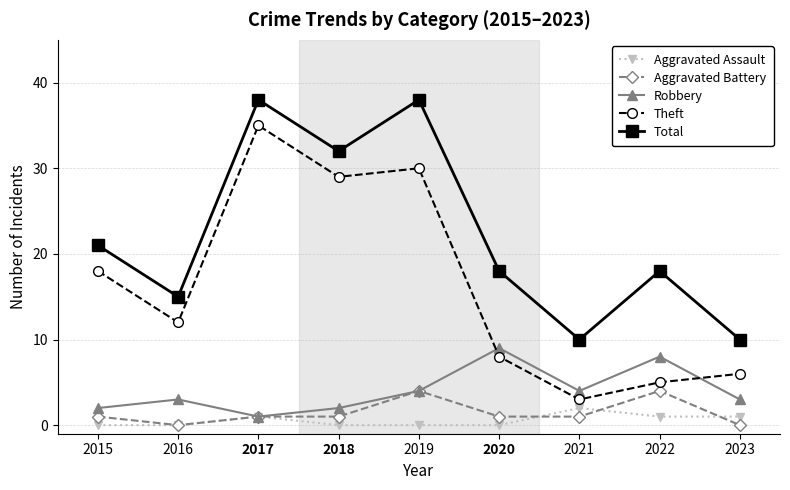

How many interior local valleys does the Total series have?

3